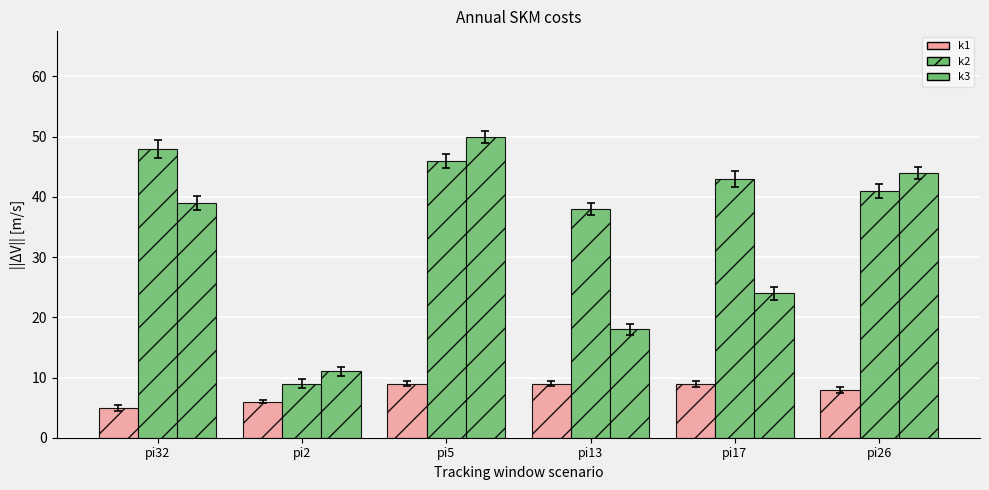

Count the number of data series in this chart.

3